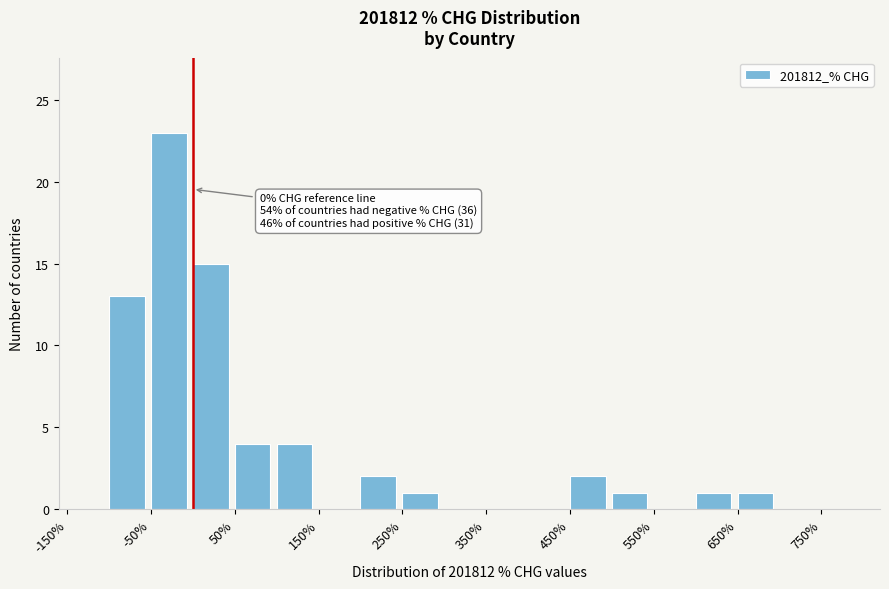

Over which range of the x-axis is the bar tallest?

-50 to 0